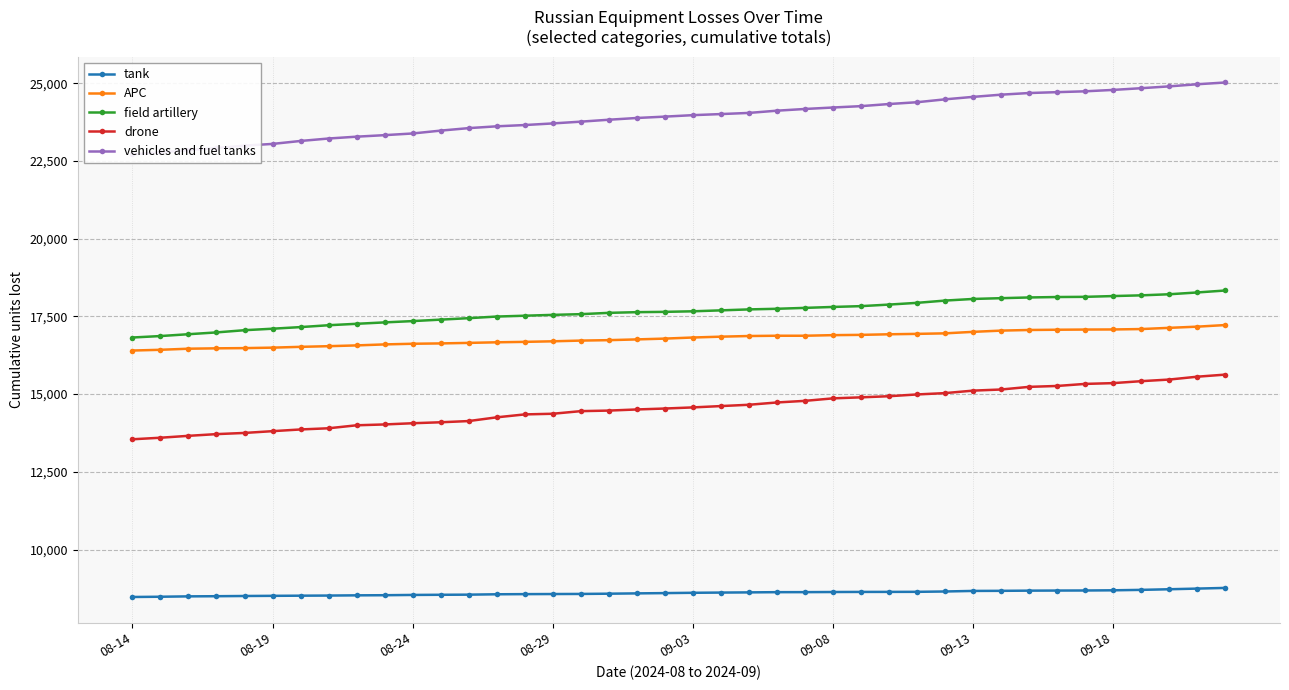

True or false: drone and tank cross at least once.

False